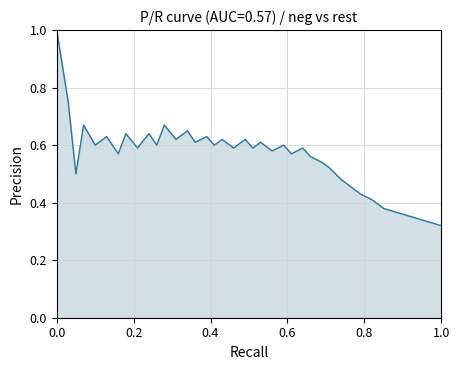

What is the difference between the second highest and second lowest values?

0.4